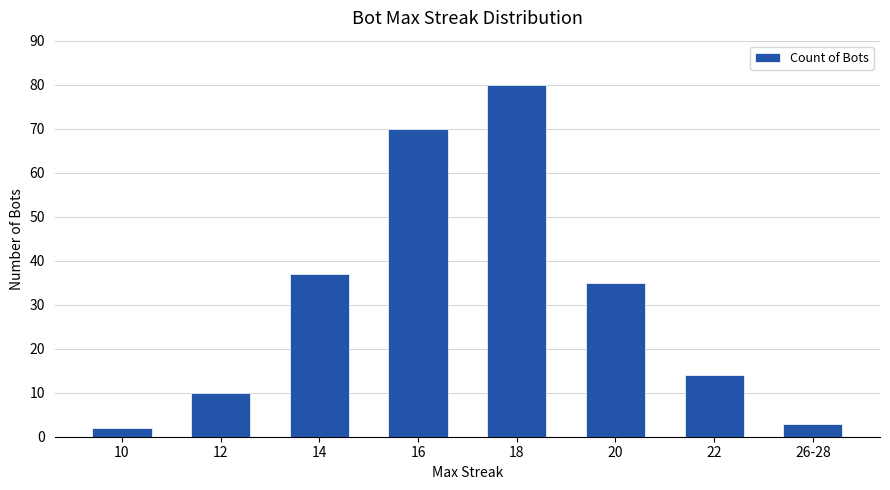

What is the sum of the values at 14 and 18?

117